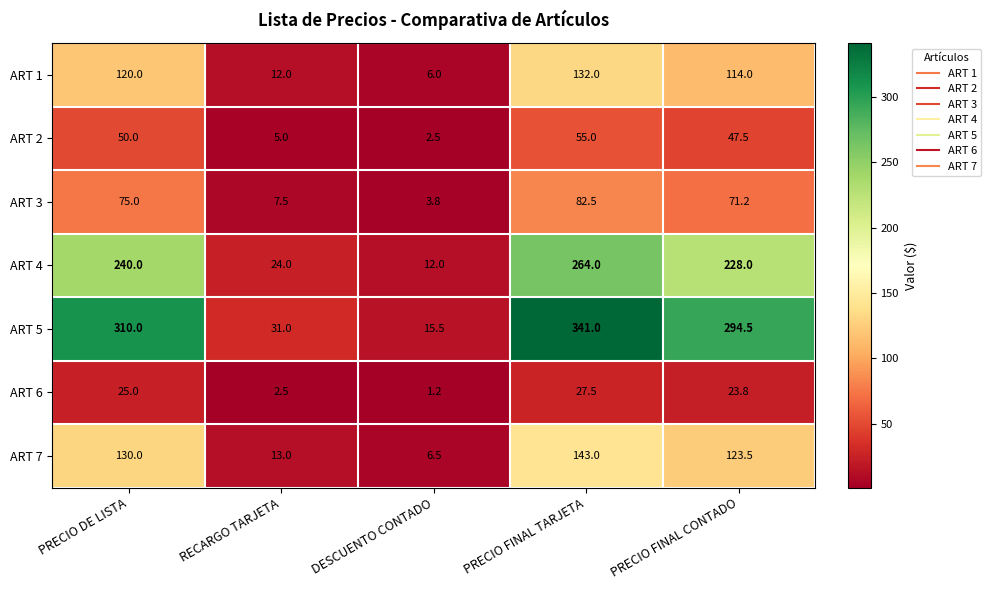

What is the average value of the ART 1 series?

76.8